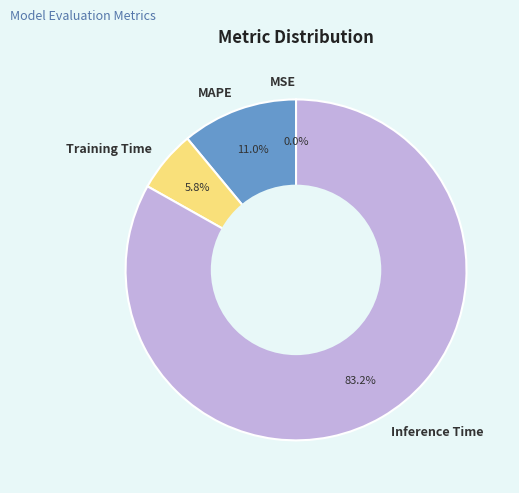

What portion of the pie excludes MAPE?

89.0%